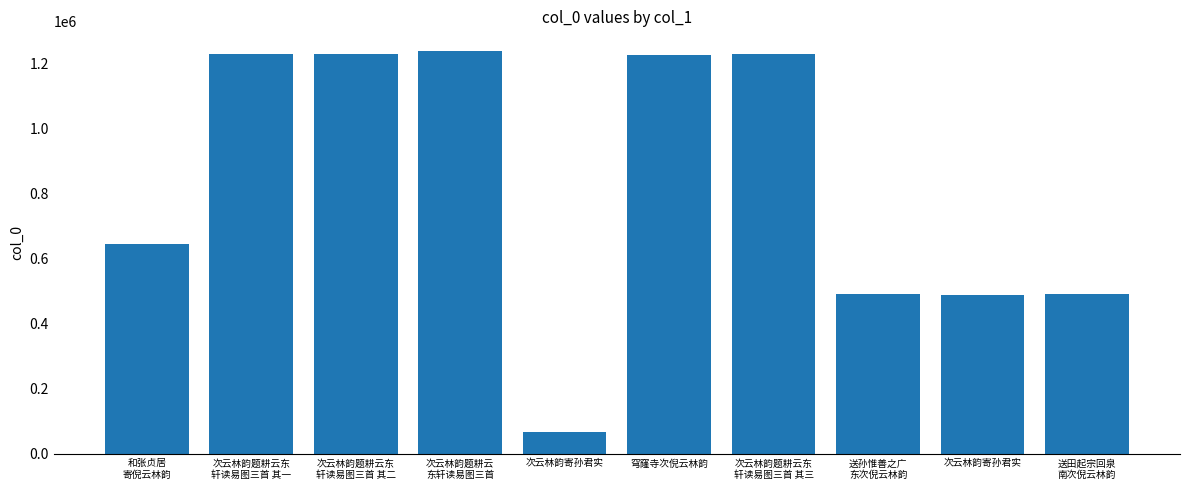

Where does the data first go above 1225654?

次云林韵题耕云东
轩读易图三首 其一